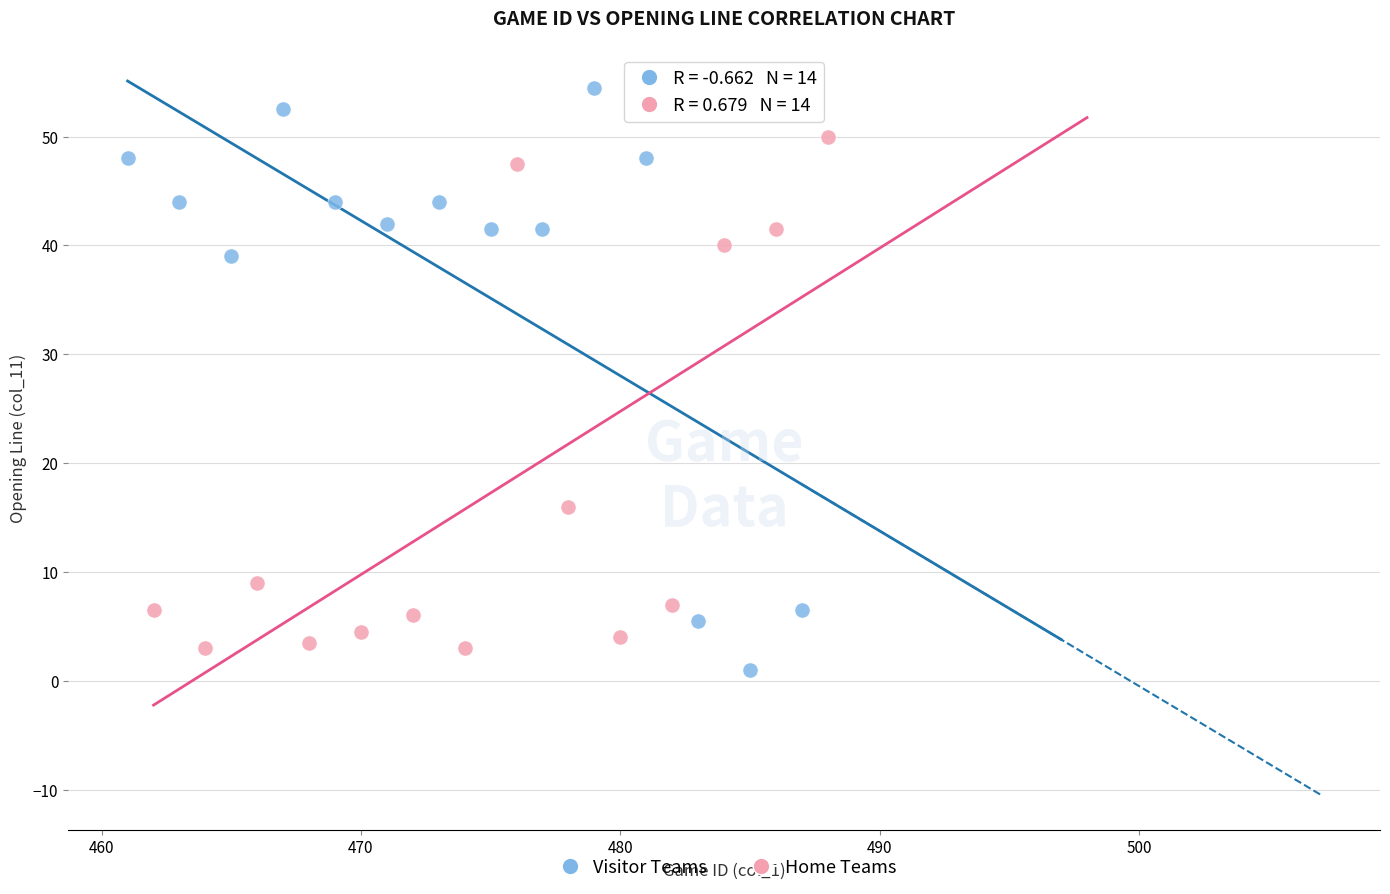

What are all the series names shown in the legend?

Visitor Teams, Home Teams